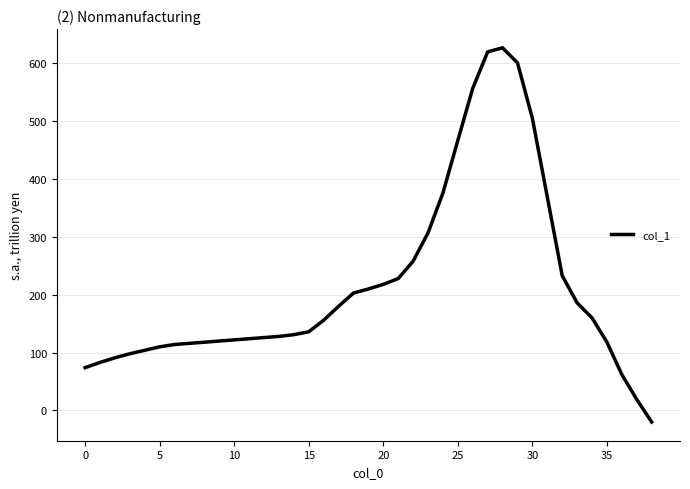

What is the maximum value shown in the chart?

627